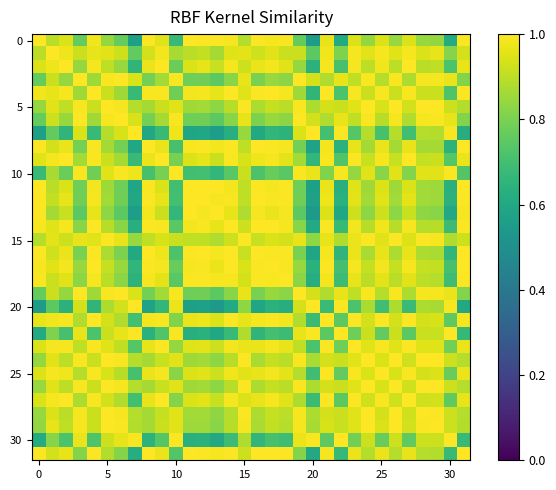

At how many categories does at least one series exceed 0?

32